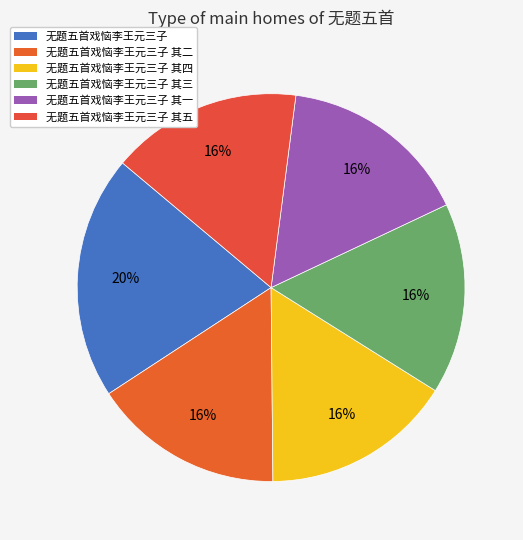

To the nearest percent, what is the average slice percentage?

17%